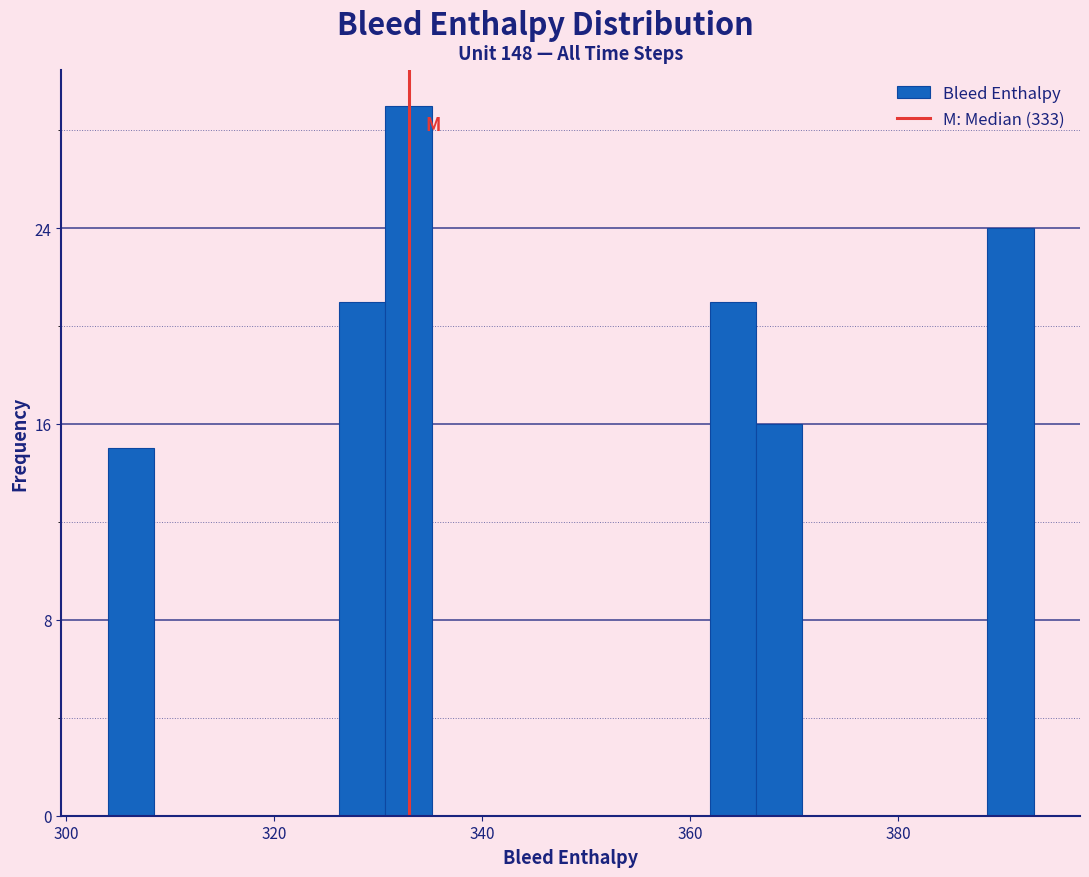

Read against the x-axis, roughly where is the centre of the tallest bar?

332